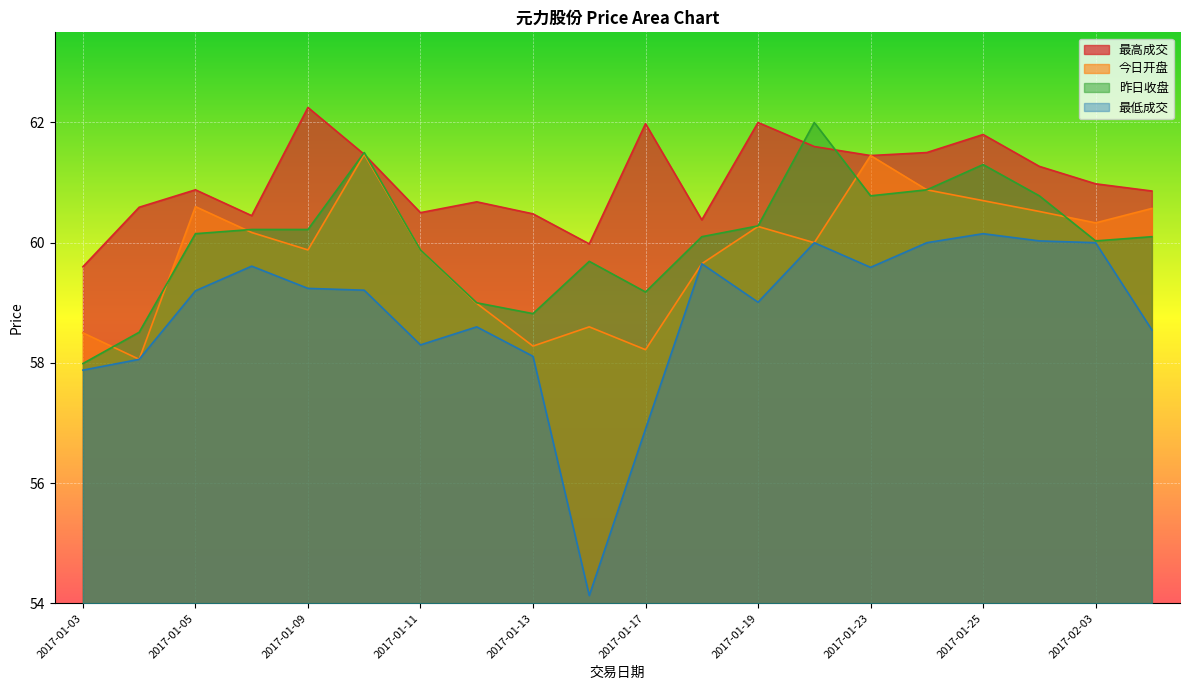

What is the sum of all 今日开盘 values?

1197.0